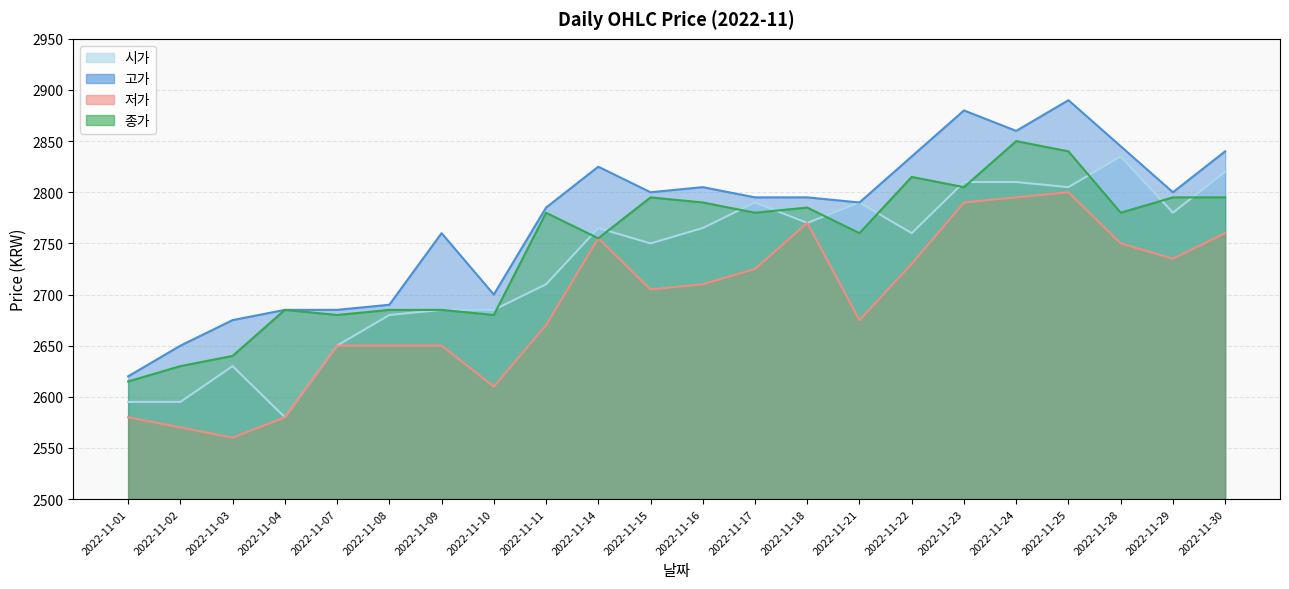

At which label does 시가 first exceed 2765?

2022-11-17